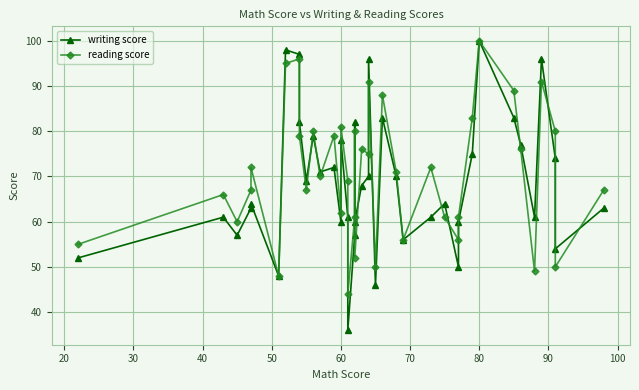

What is the greatest value displayed?

100